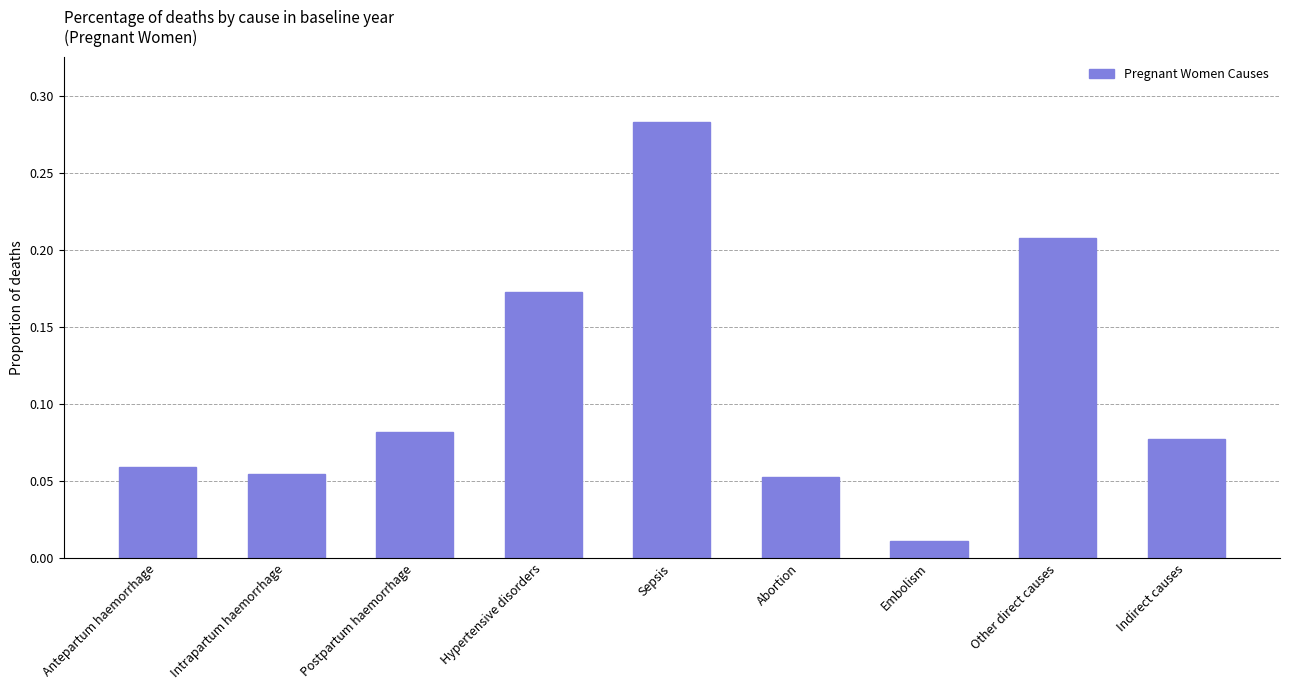

Count the number of data series in this chart.

1